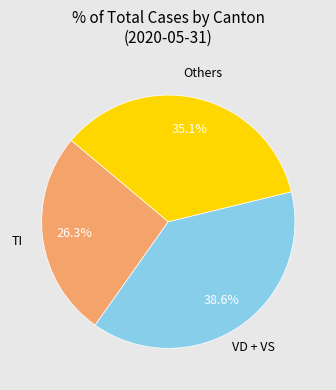

Does any single category account for the majority?

No